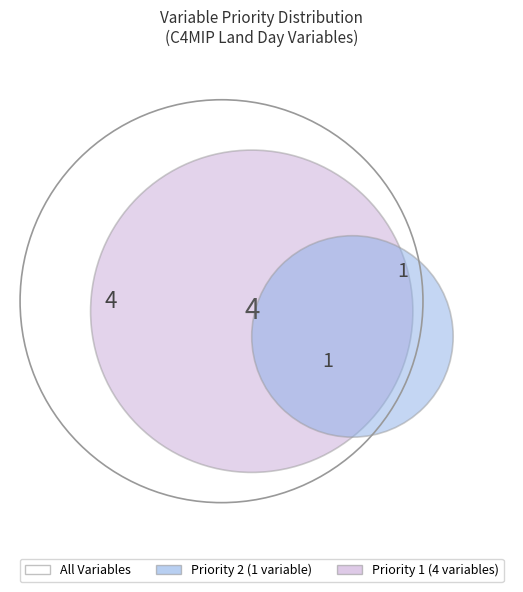

Between Priority 2 and Priority 1, which is larger?

Priority 1